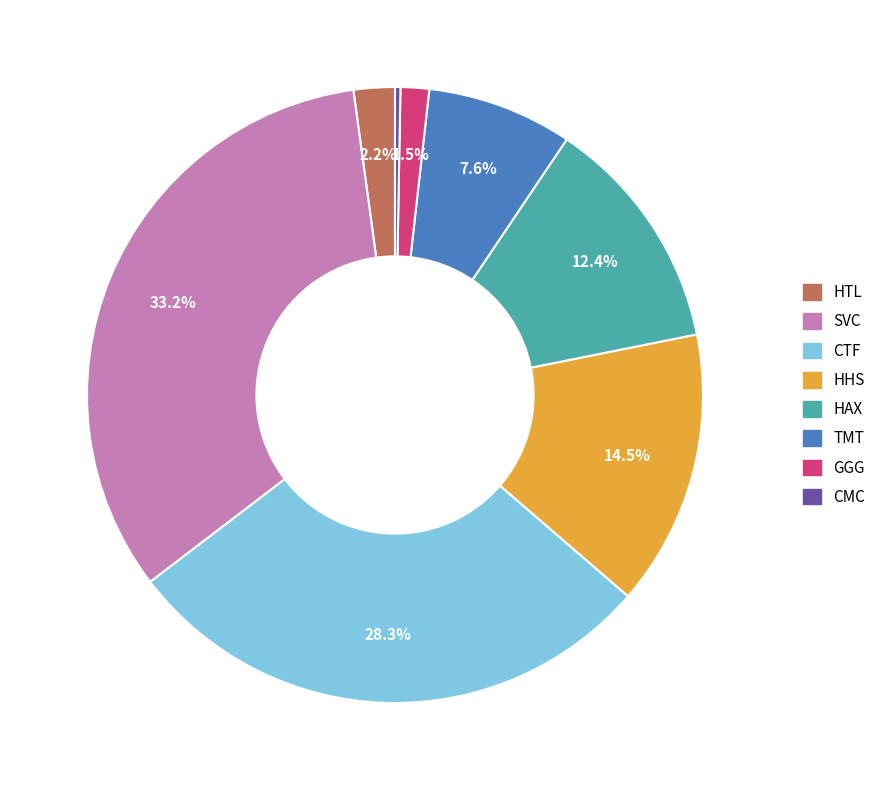

Is it true that CMC is 9% of the pie?

False